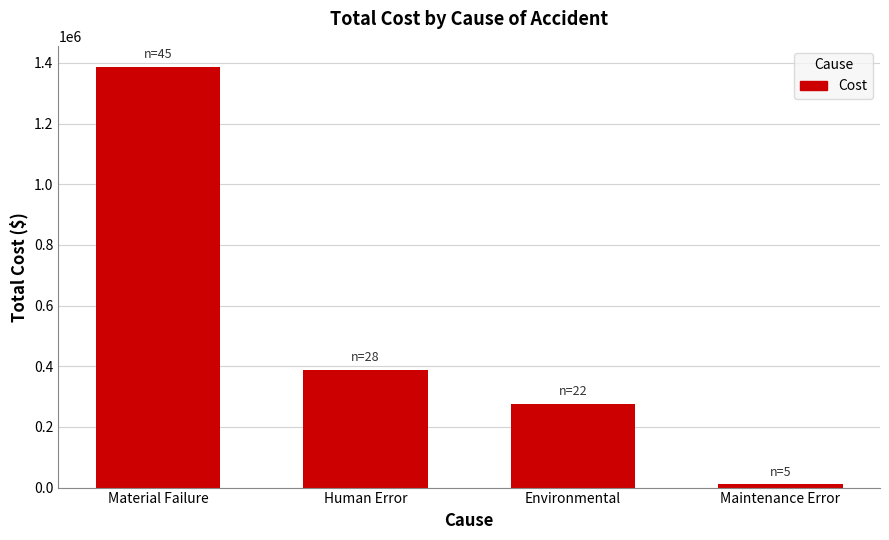

What is the sum of all values?

2062925.6